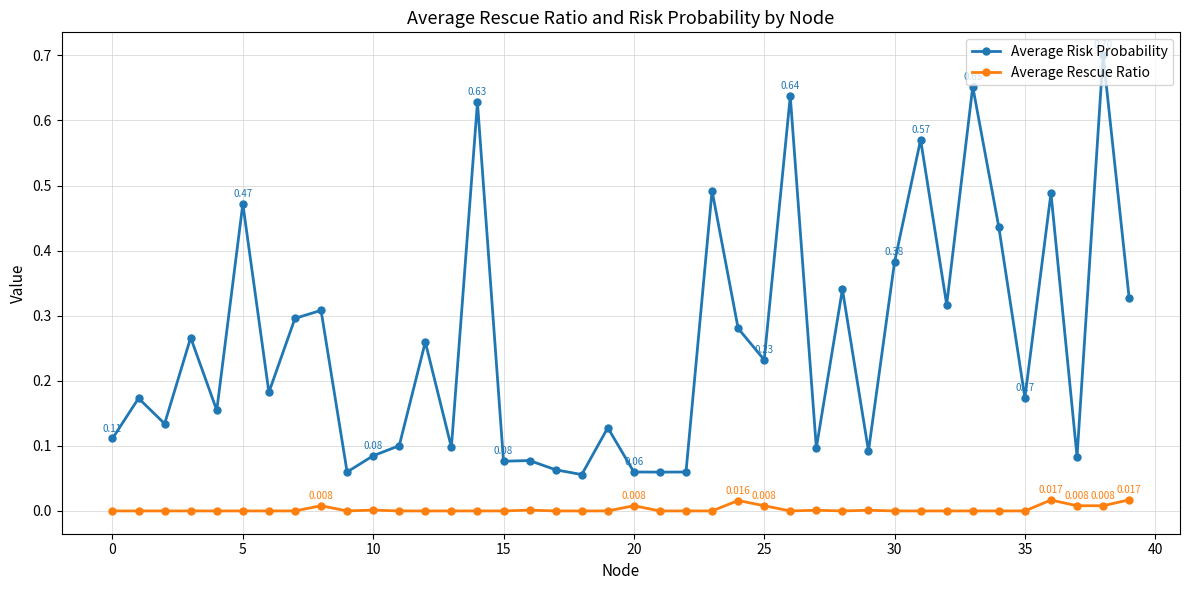

Which series has the largest total across all categories?

Average Risk Probability